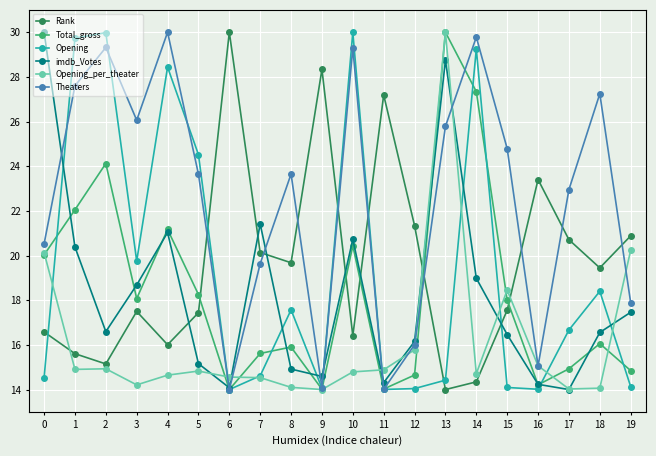

What is the difference between the maximum and minimum values in the imdb_Votes series?

16.0